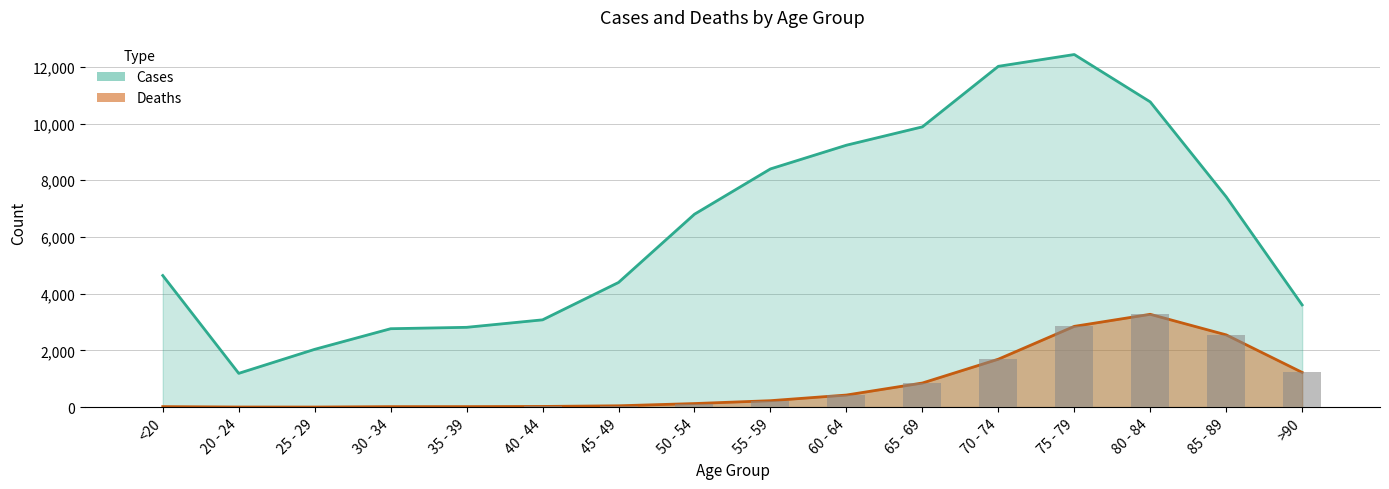

List the labels in order of Deaths value, smallest first.

25 - 29, 20 - 24, 30 - 34, <20, 35 - 39, 40 - 44, 45 - 49, 50 - 54, 55 - 59, 60 - 64, 65 - 69, >90, 70 - 74, 85 - 89, 75 - 79, 80 - 84